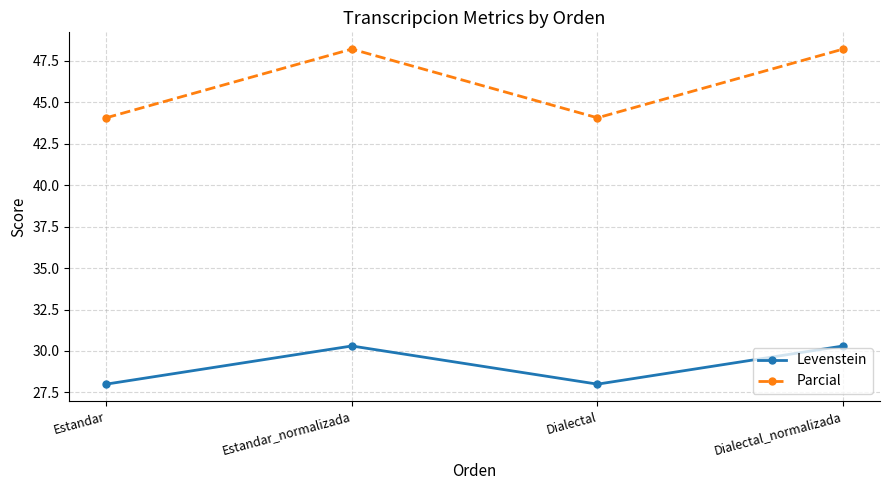

Is the value of Parcial at Estandar greater than the value of Levenstein at Dialectal?

Yes